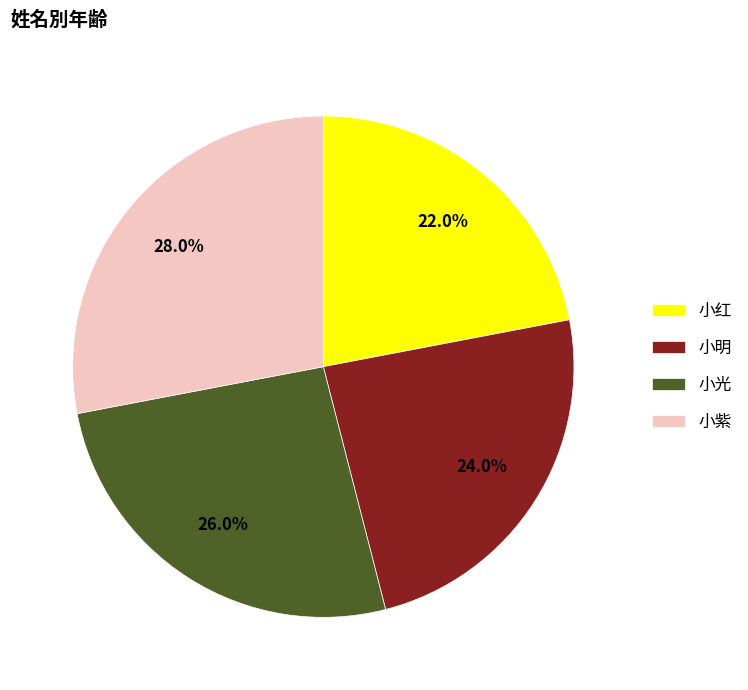

The 小红 slice represents 29% of the pie. True or false?

False